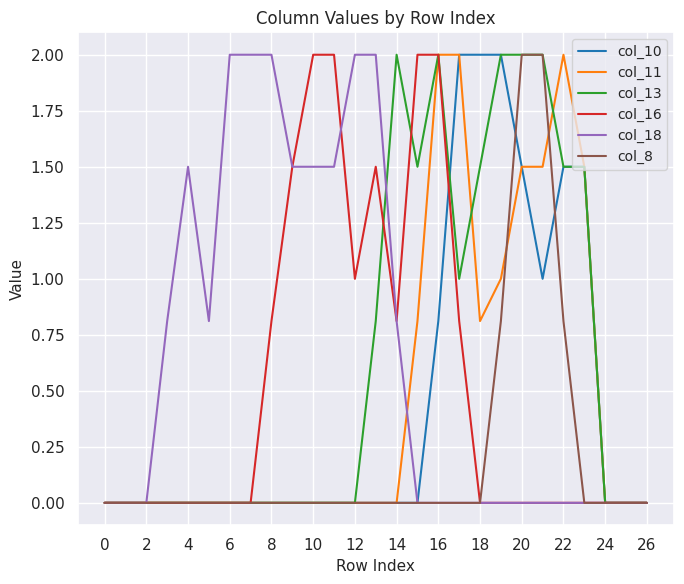

What is the total value across all series at 10?

3.5